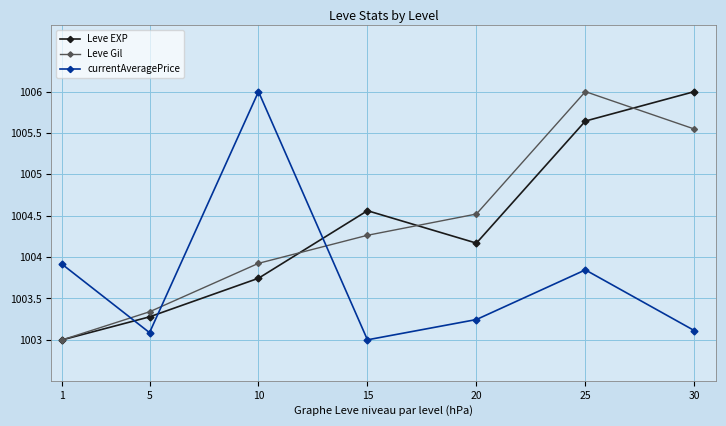

What is the value of the currentAveragePrice point at the 4th from the left?

1003.0